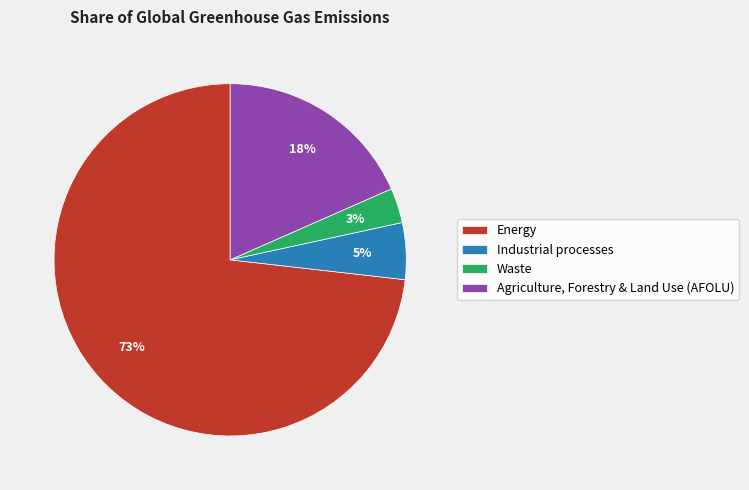

Is the sum of Industrial processes and Energy greater than half?

Yes